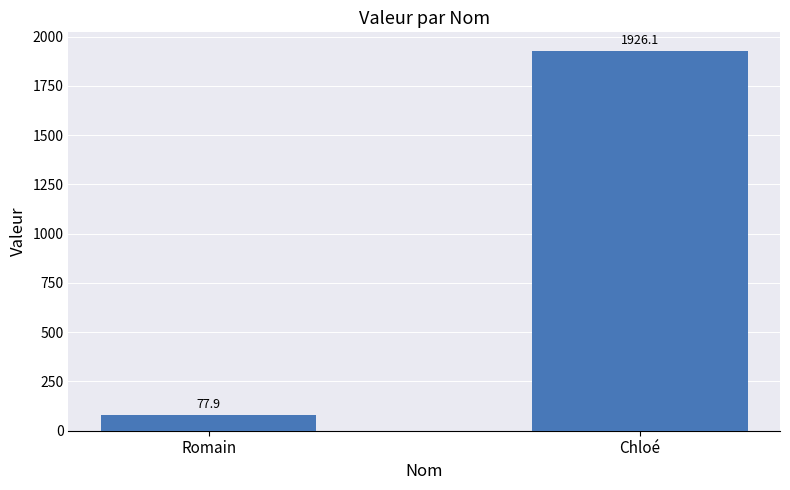

Does the chart contain any negative values?

No